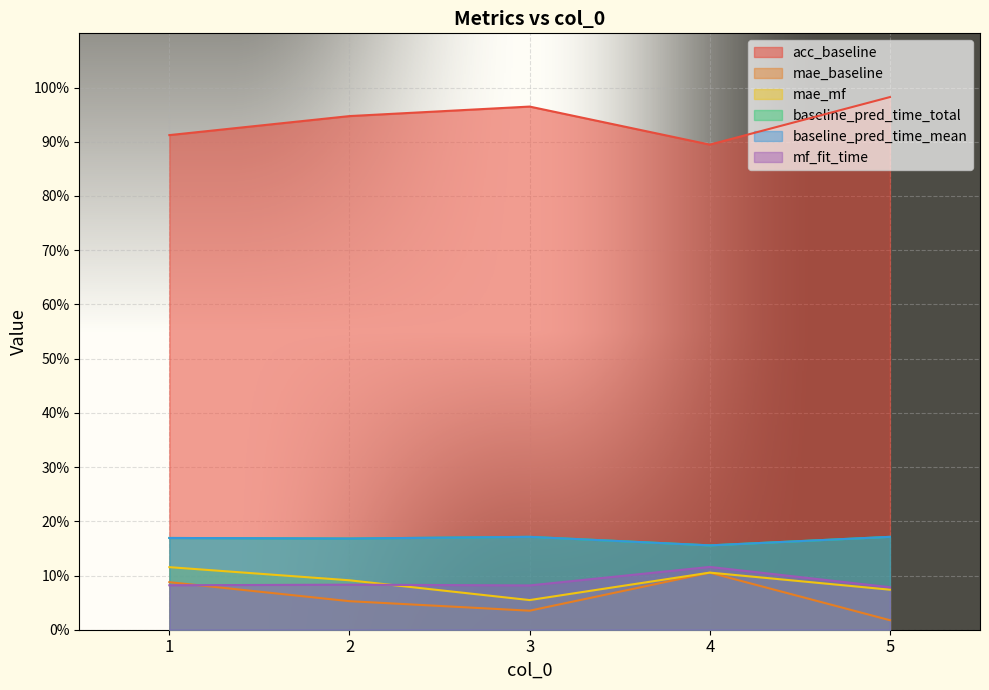

What is the value of the baseline_pred_time_total point at the 2nd from the left?

0.2